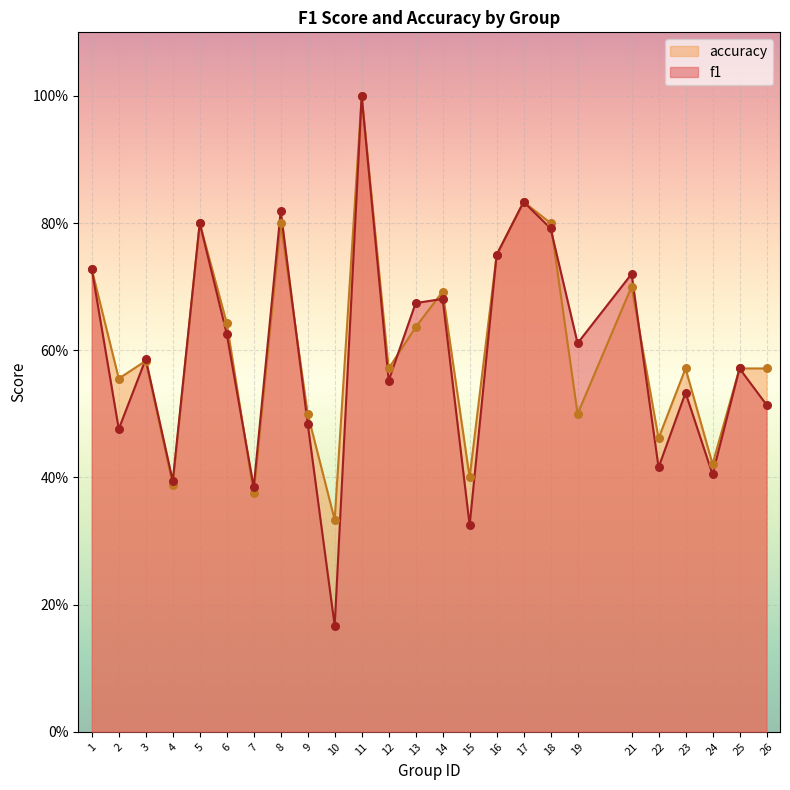

Which series contains the highest Y value?

f1